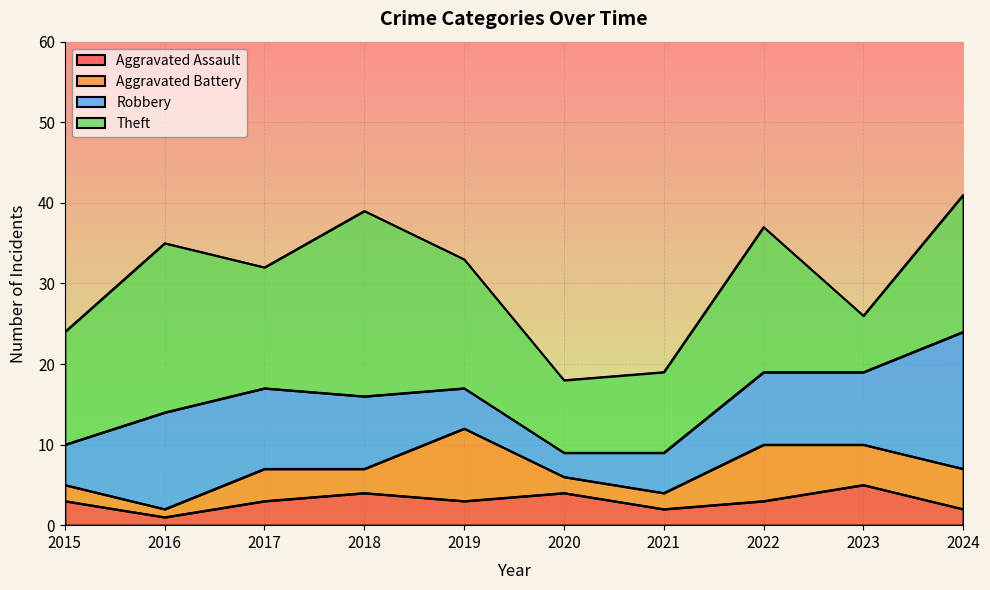

What is the sum of the Aggravated Battery values at 2021 and 2022?

9